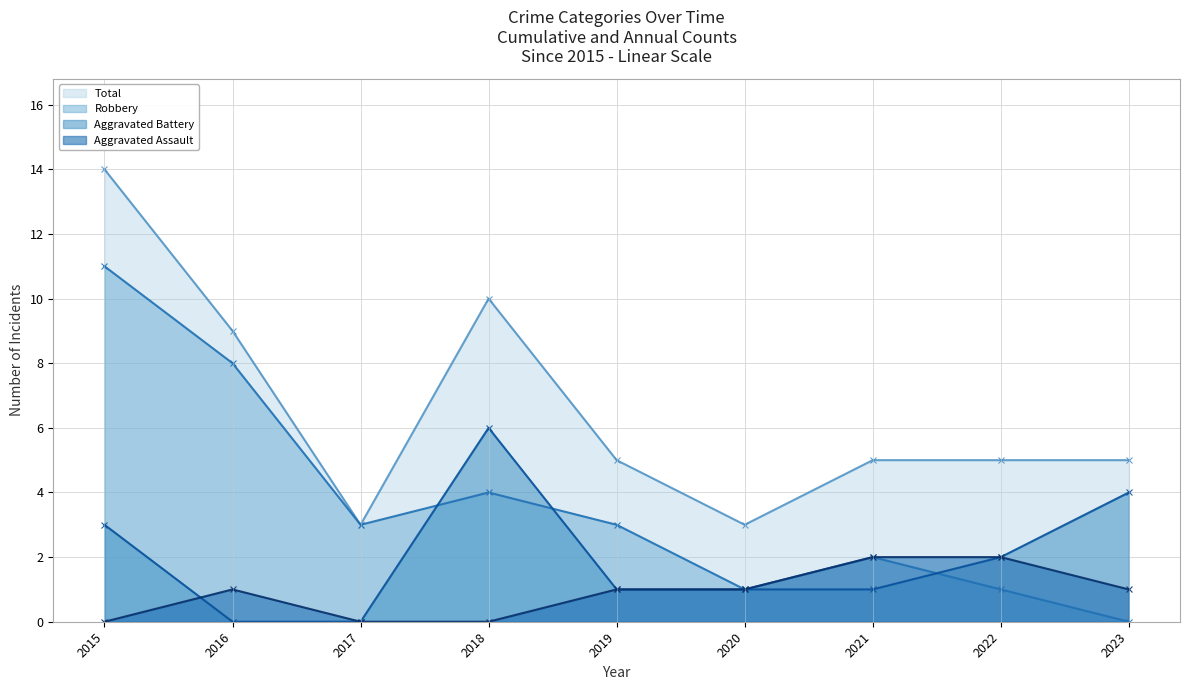

Read the Aggravated Battery value at 2019.

1